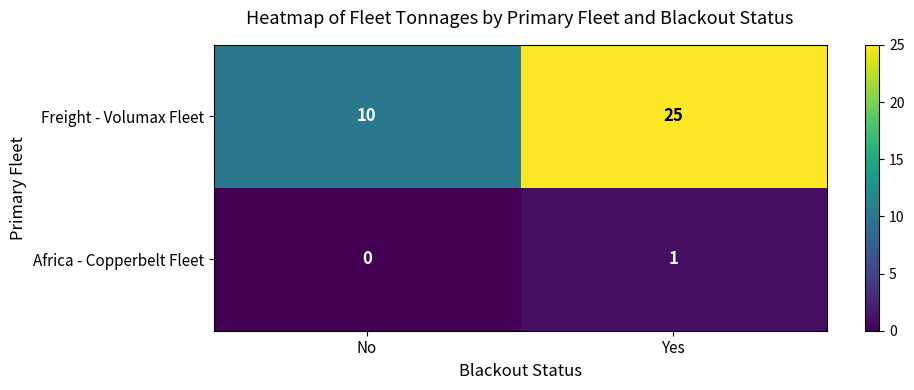

At which category is the sum across all series the highest?

Yes